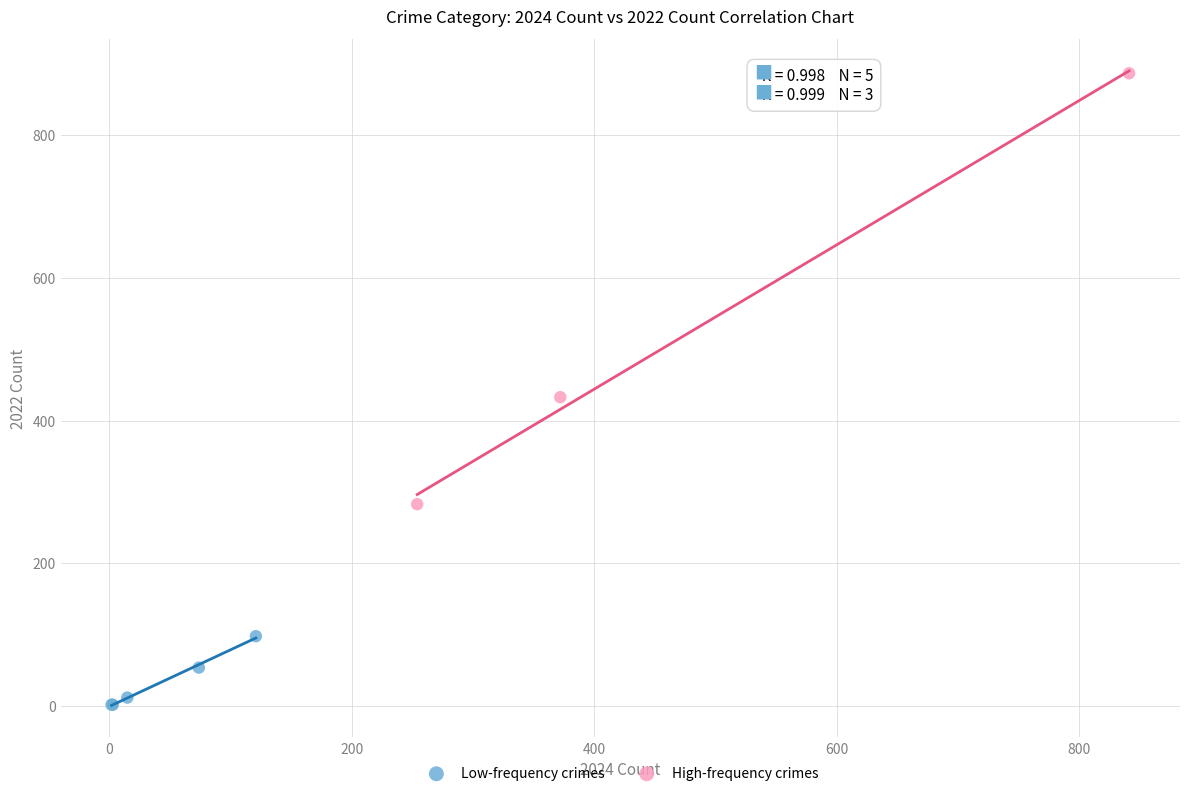

Which series reaches the minimum Y coordinate?

Low-frequency crimes